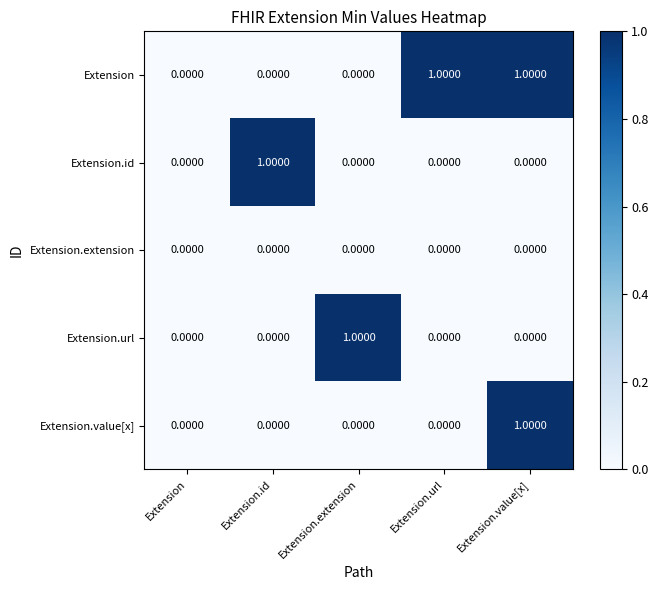

Which series changed the most between Extension.url and Extension.value[x]?

Extension.value[x]